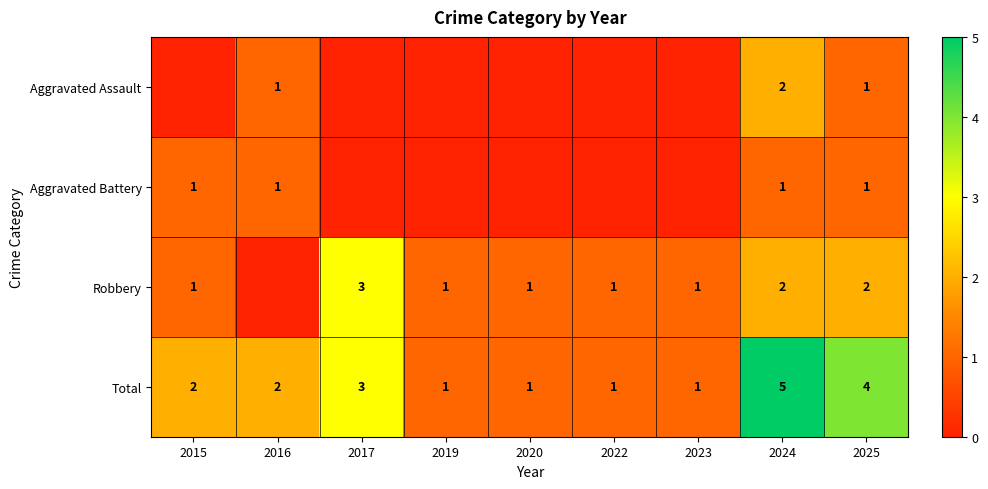

What is the maximum value for Total?

5